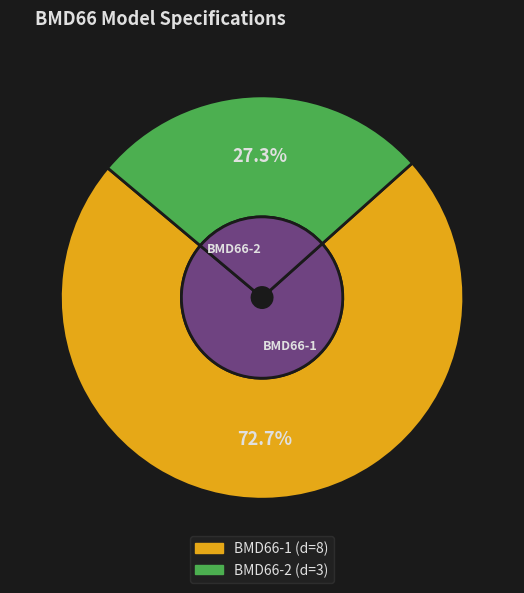

What is the change in value from BMD66-1 to BMD66-2?

-5